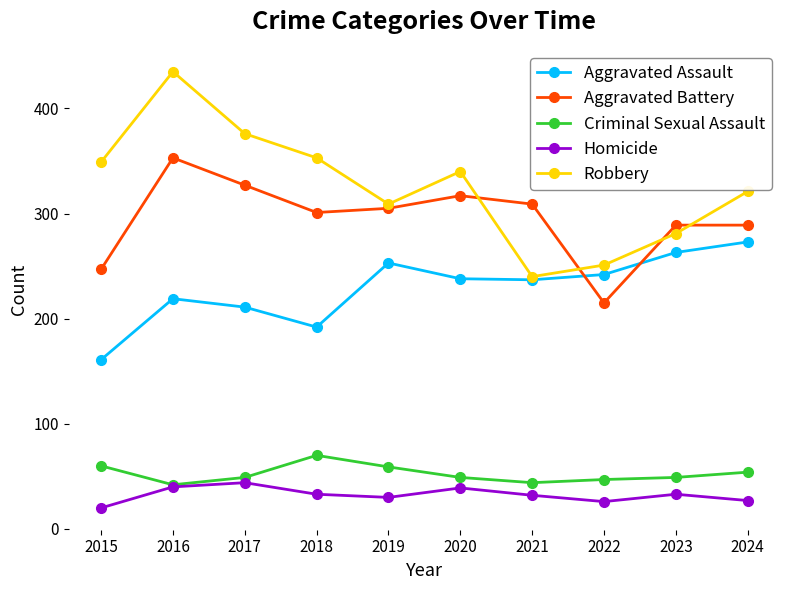

What are all the series names shown in the legend?

Aggravated Assault, Aggravated Battery, Criminal Sexual Assault, Homicide, Robbery